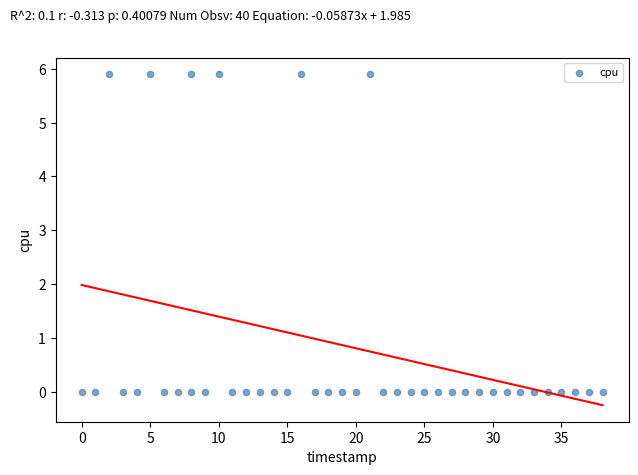

What is the range of Y values (max minus min)?

5.9